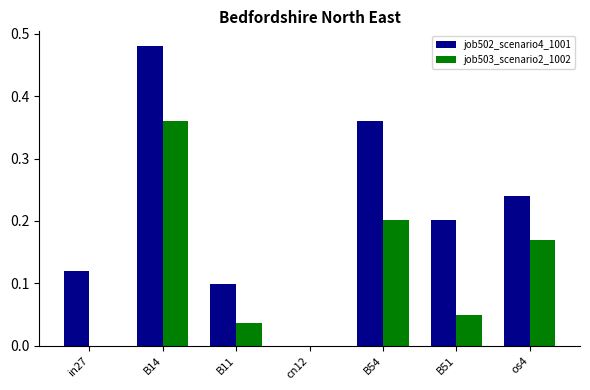

Between B11 and B51, which series saw the biggest shift?

job502_scenario4_1001